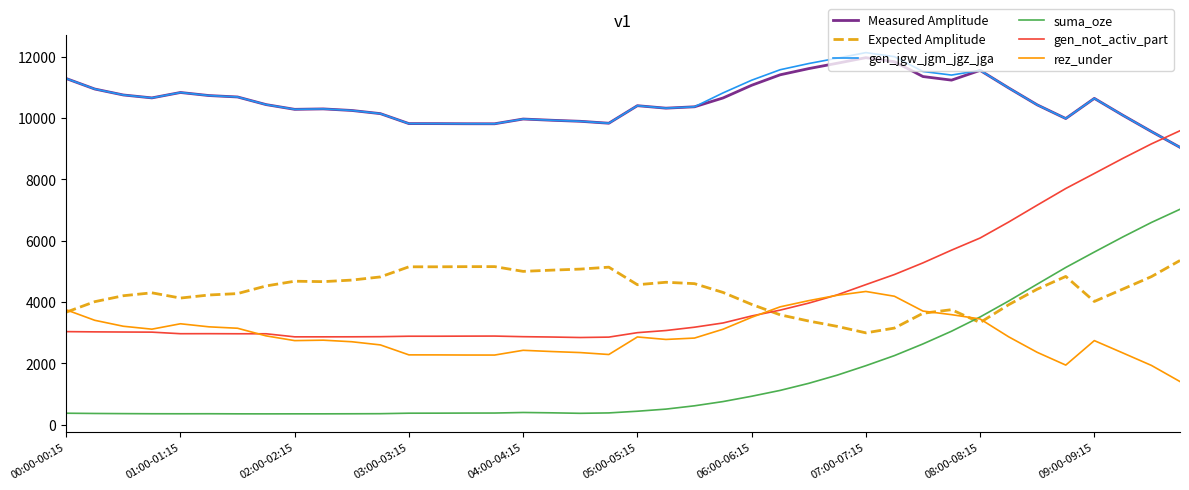

Which series has the largest range (max minus min)?

gen_not_activ_part